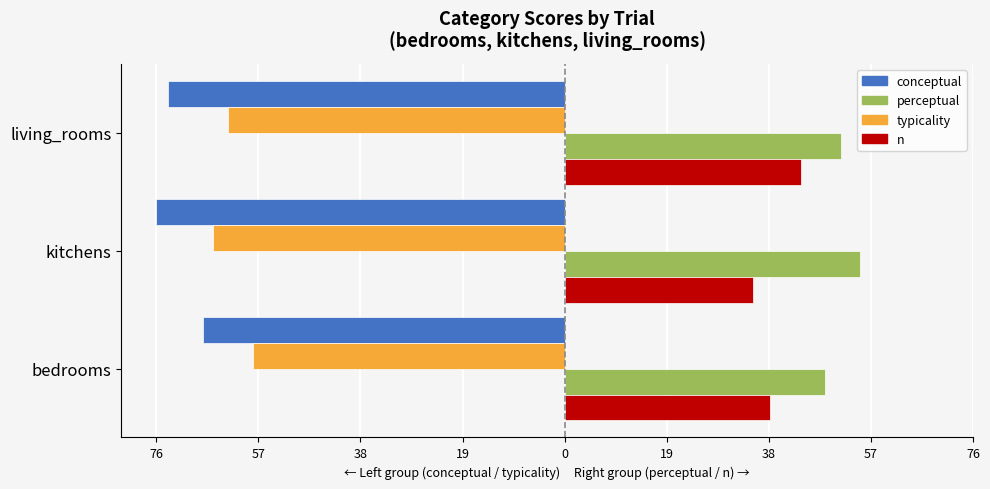

What are all the series names shown in the legend?

conceptual, perceptual, typicality, n